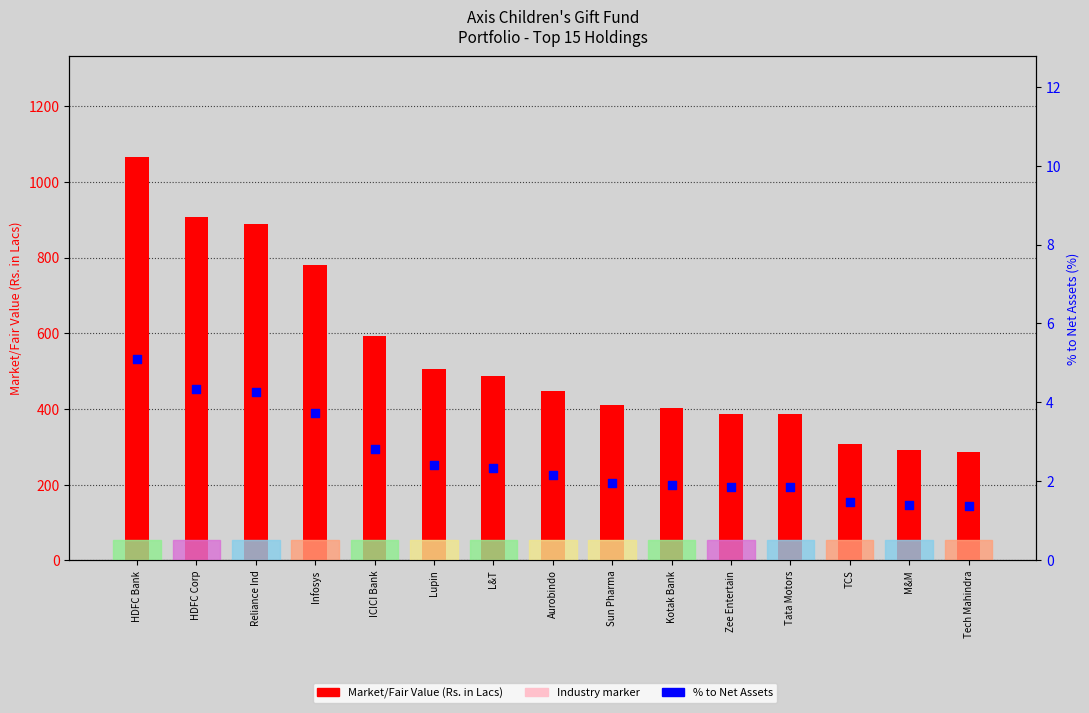

Which series has the largest total across all categories?

Market/Fair Value (Rs. in Lacs)